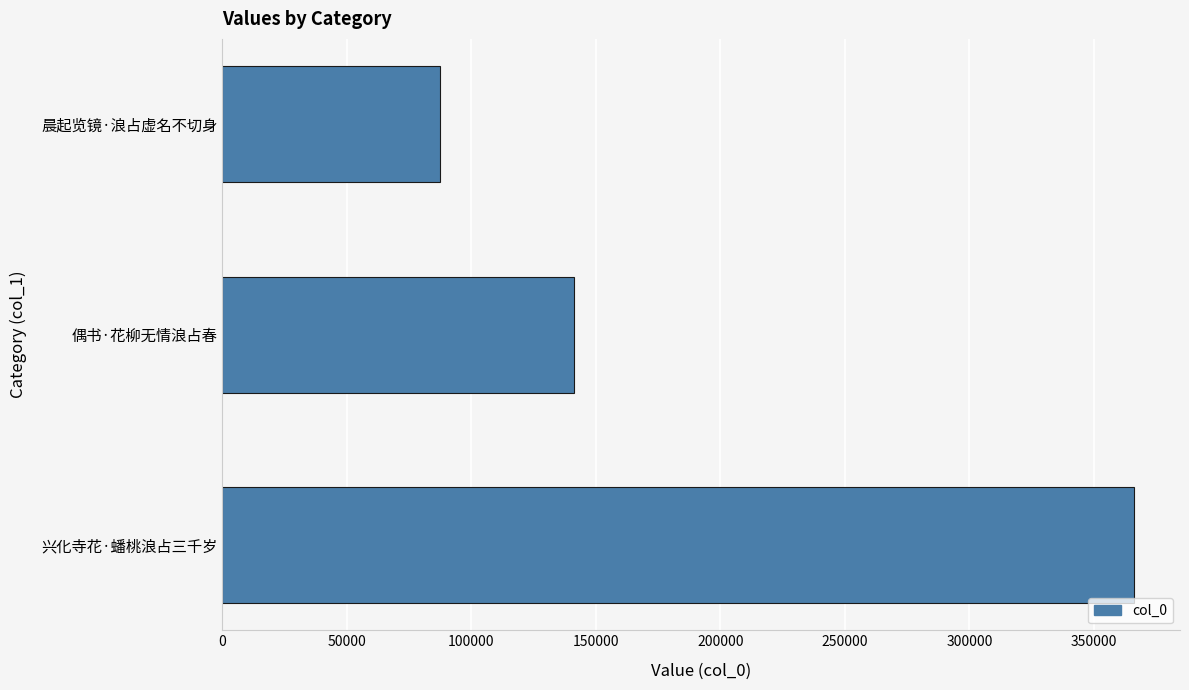

What is the approximate value at 偶书·花柳无情浪占春?

141103